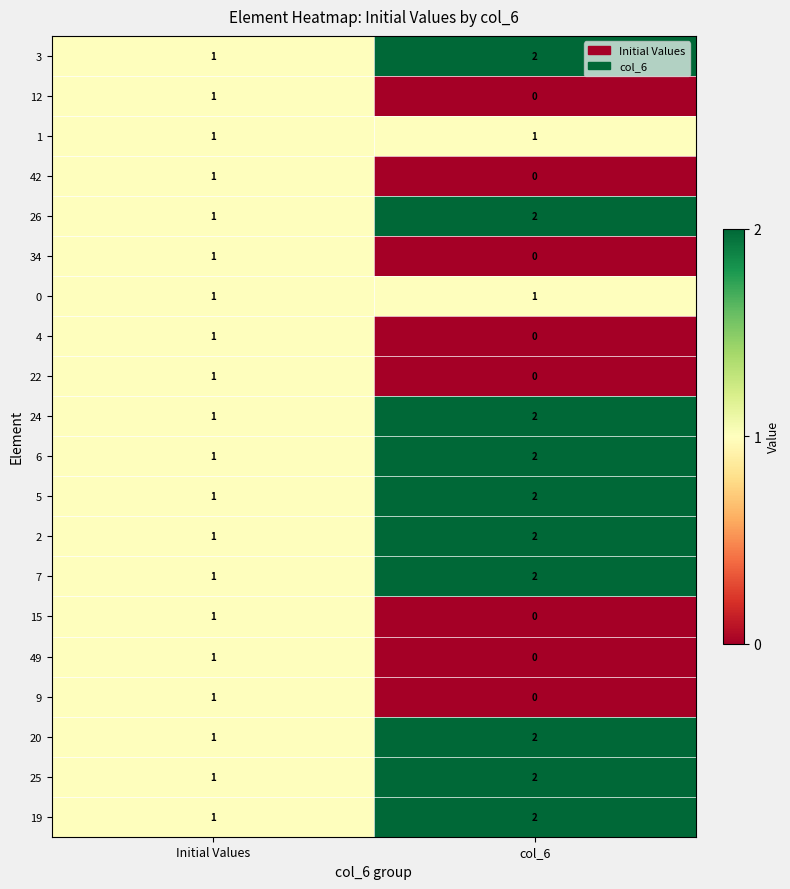

The 15 series shows 0 at col_6. True or false?

True